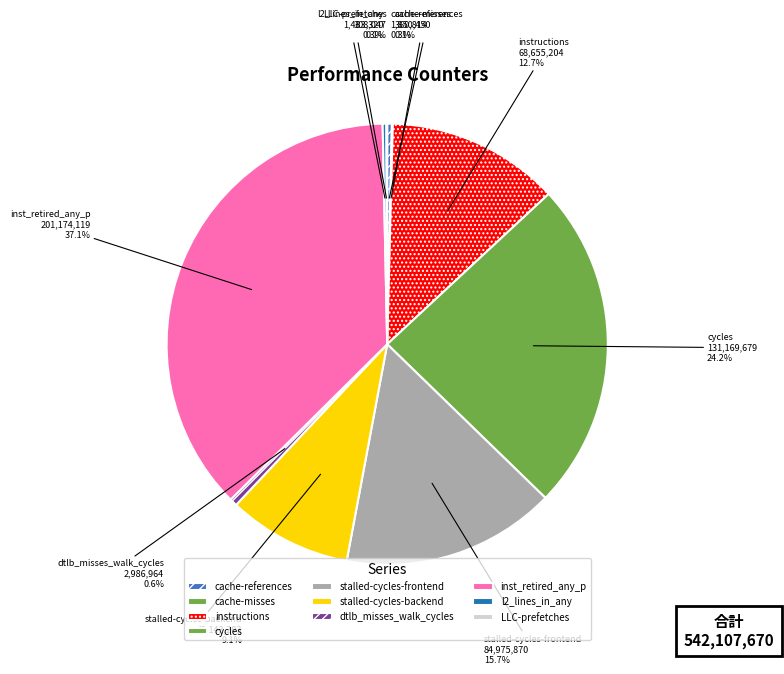

The cycles slice represents 24% of the pie. True or false?

True